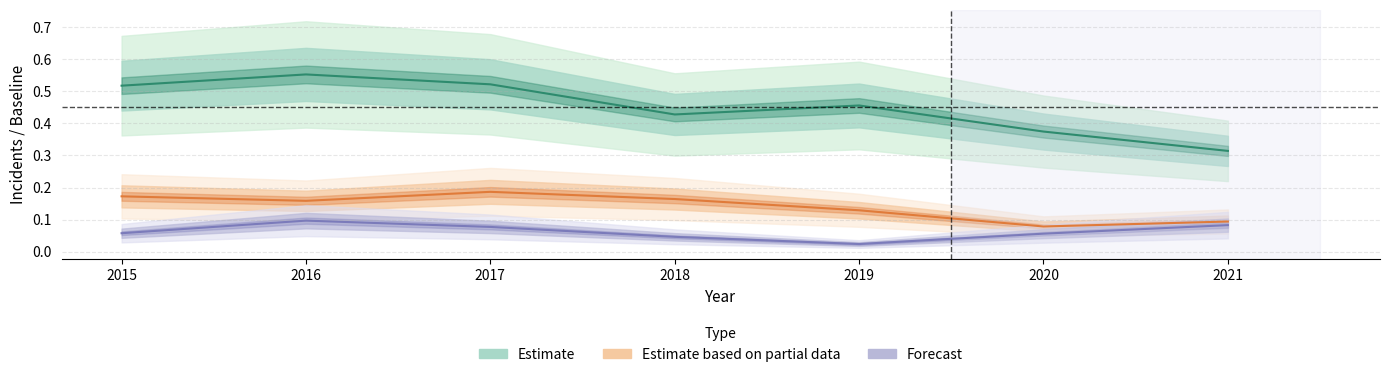

True or false: Estimate based on partial data and Estimate intersect in this chart.

False